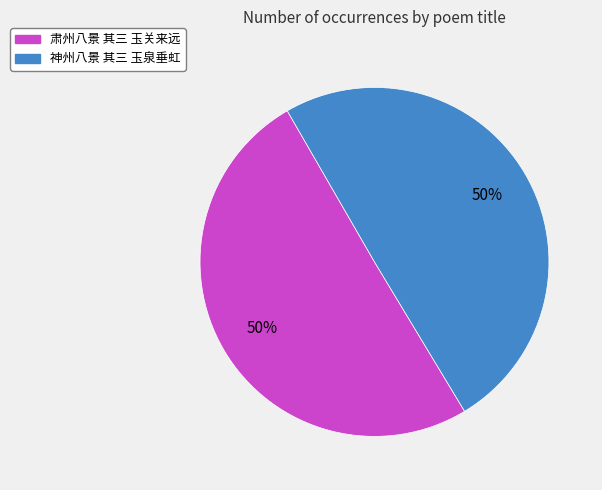

How many segments does this pie chart have?

2